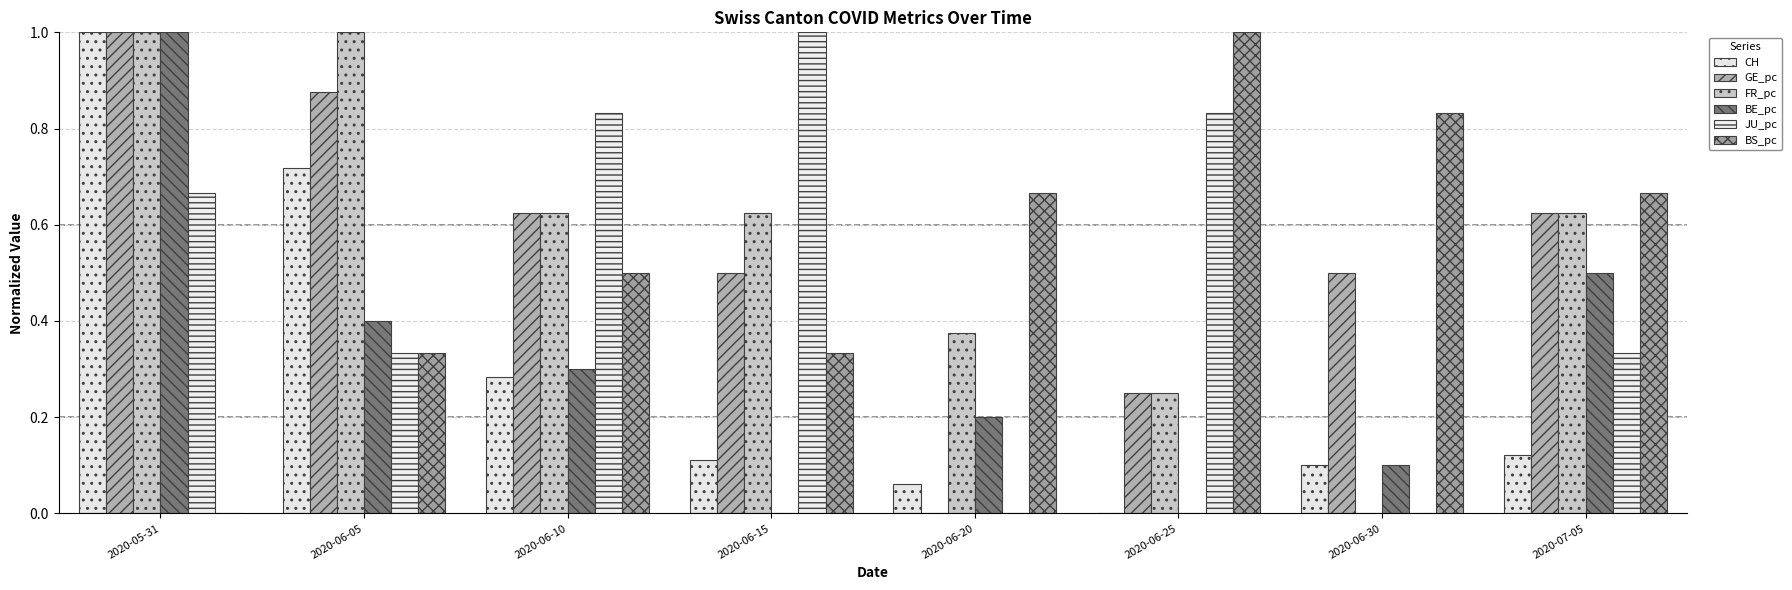

Where is BS_pc nearest to the value 0?

2020-05-31